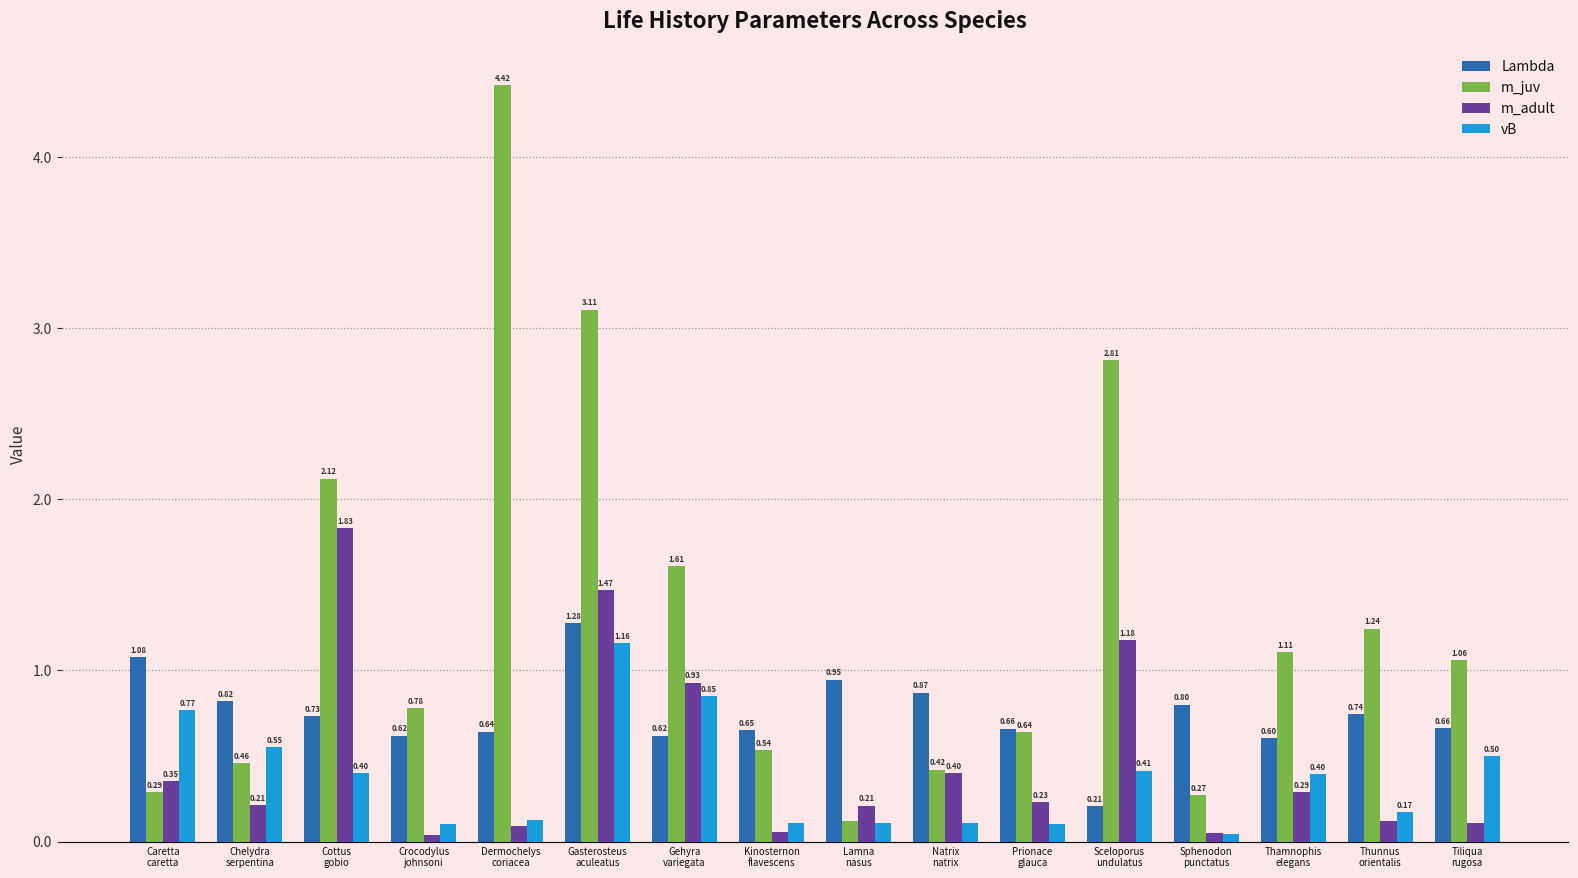

Does the chart contain any negative values?

No